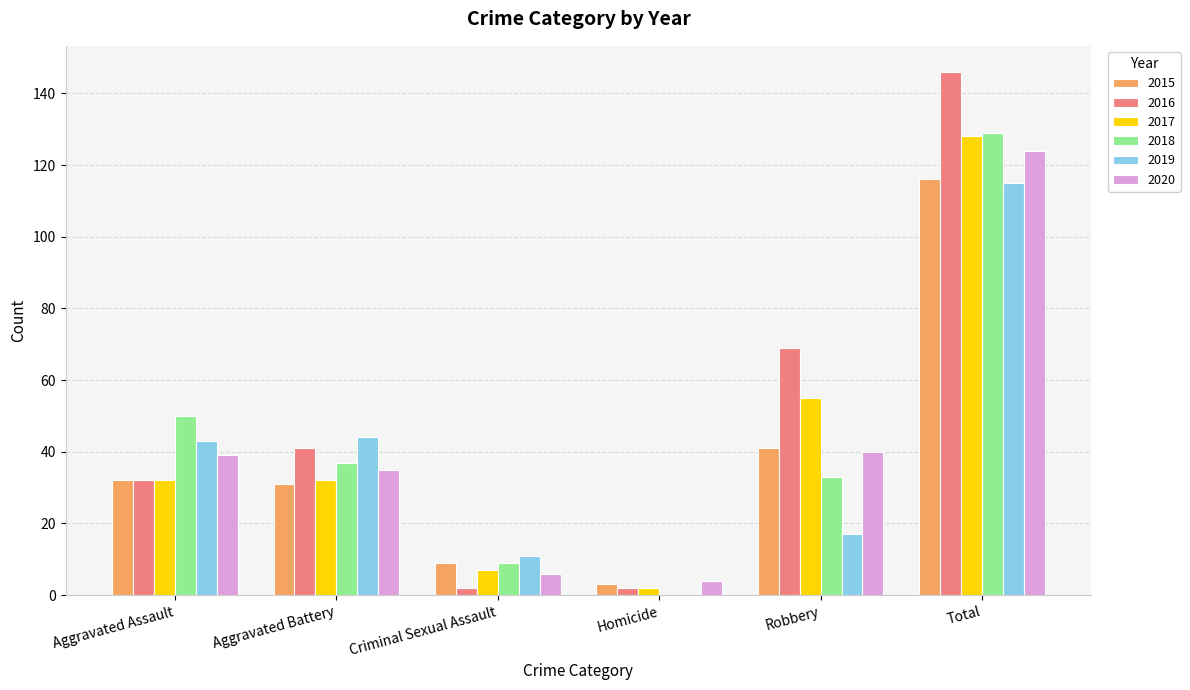

What is the highest value of the 2019 series?

115